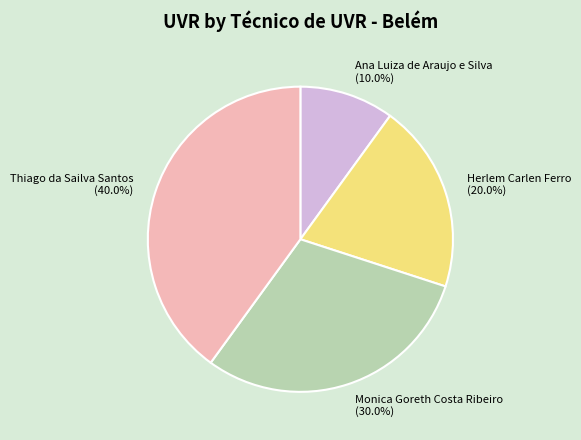

Which category has the smallest portion of the pie?

Ana Luiza de Araujo e Silva